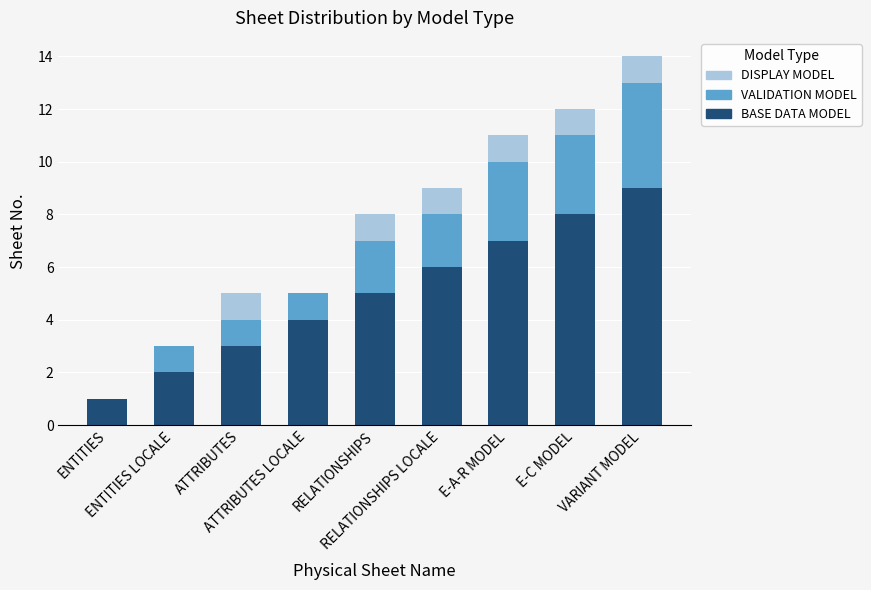

What are all the series names shown in the legend?

DISPLAY MODEL, VALIDATION MODEL, BASE DATA MODEL